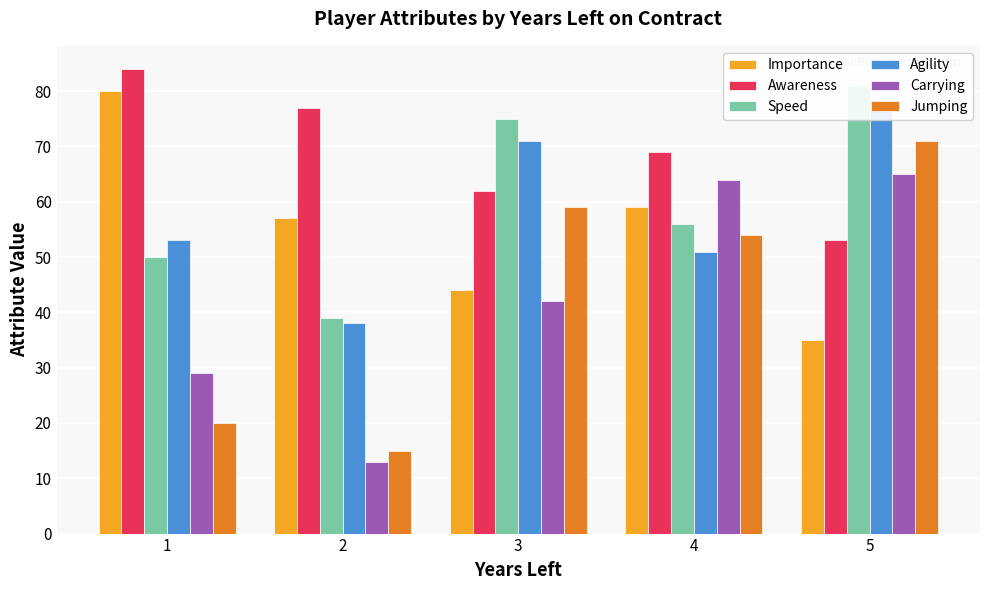

True or false: Importance has a value of 84 at 4.

False